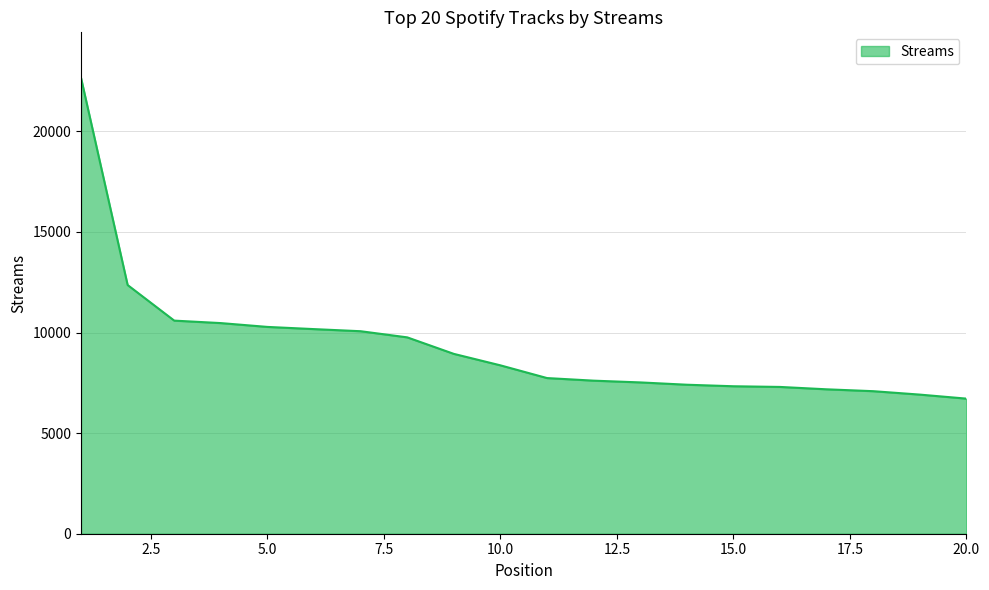

What is the difference between the maximum and minimum values?

15939